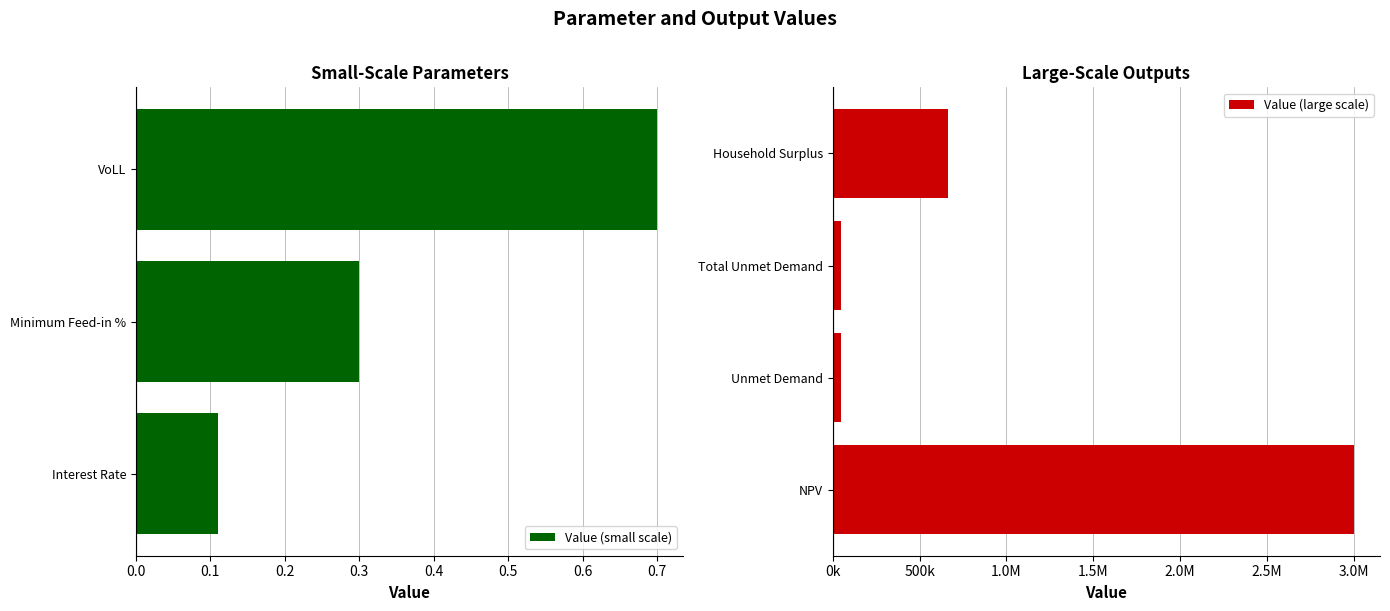

What is the difference between the second highest and minimum values?

662316.4